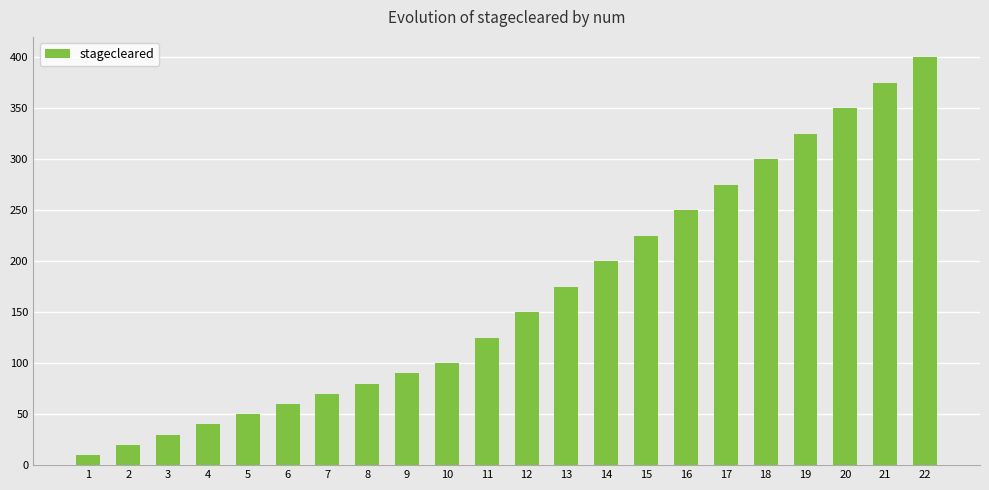

Rank the categories by value from highest to lowest.

22, 21, 20, 19, 18, 17, 16, 15, 14, 13, 12, 11, 10, 9, 8, 7, 6, 5, 4, 3, 2, 1